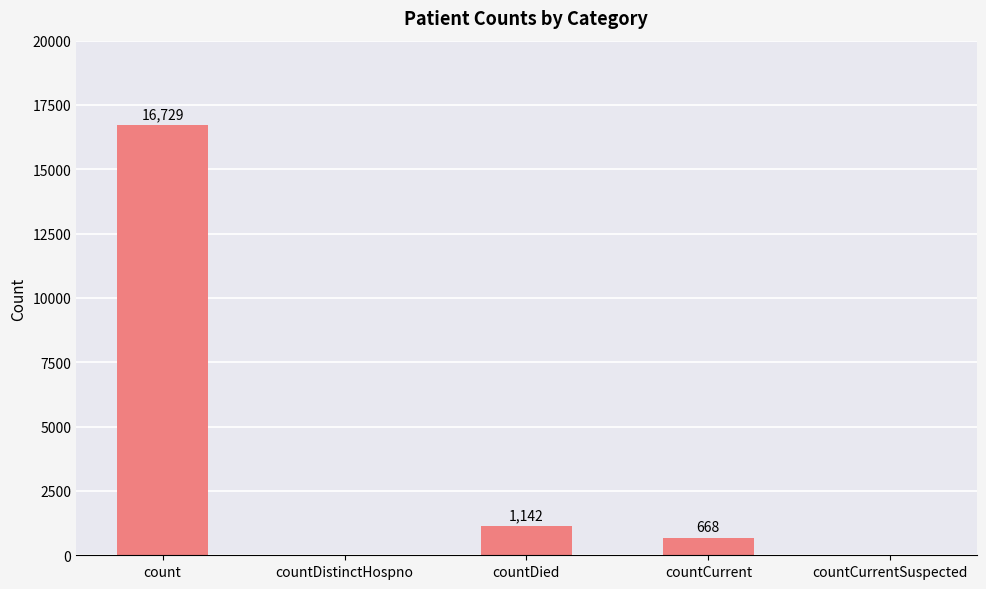

The chart shows a value of -6259 at countDistinctHospno. True or false?

False